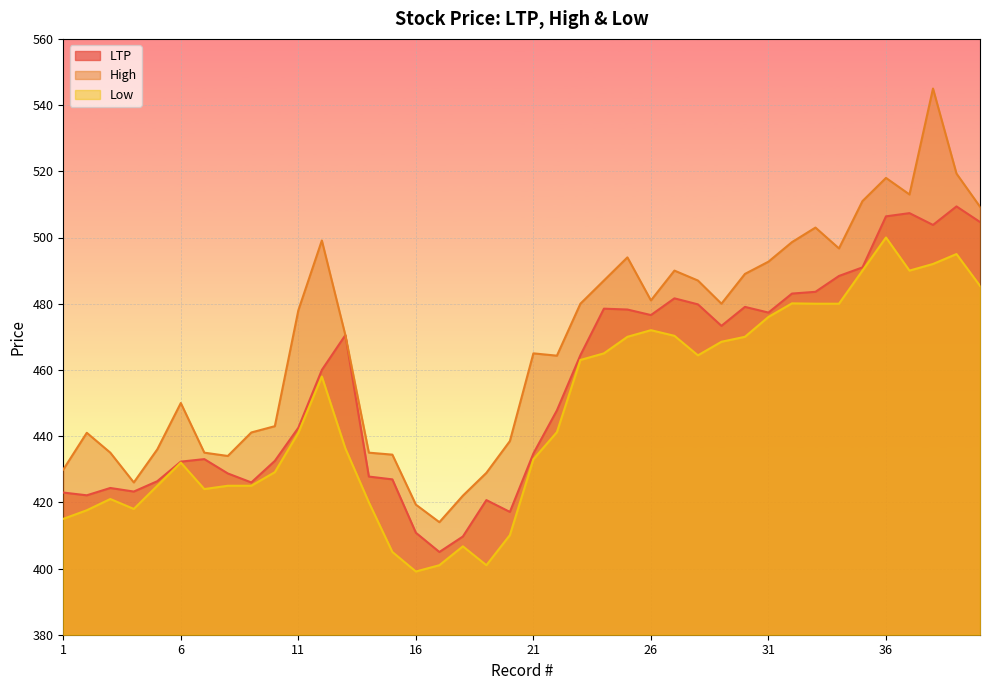

What is the approximate value of LTP at 34?

488.4